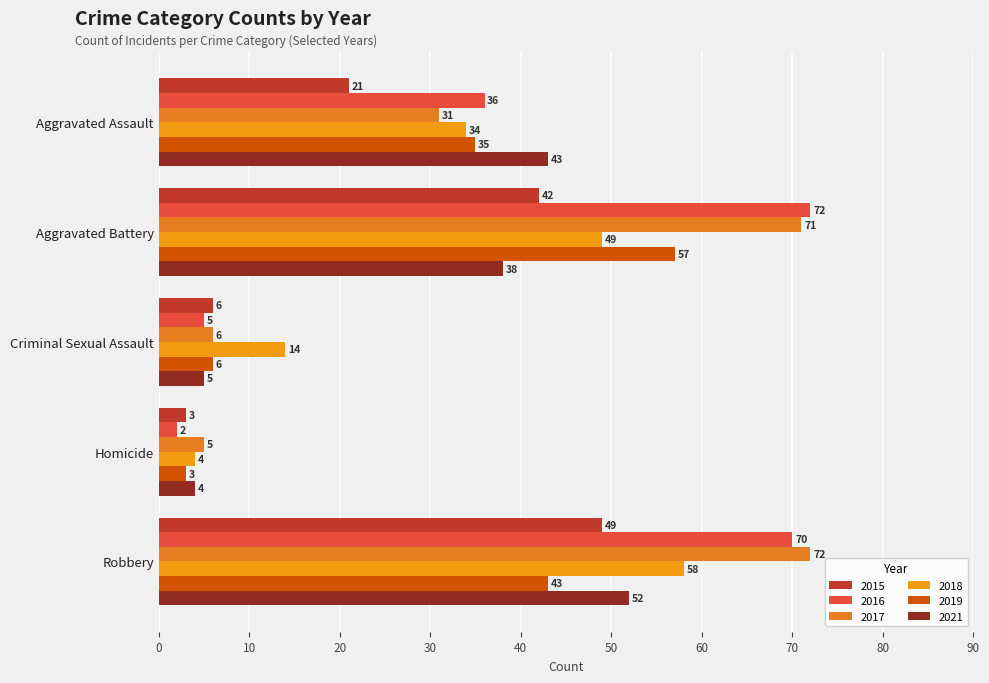

What is the difference between the 2015 values at Homicide and Aggravated Battery?

39